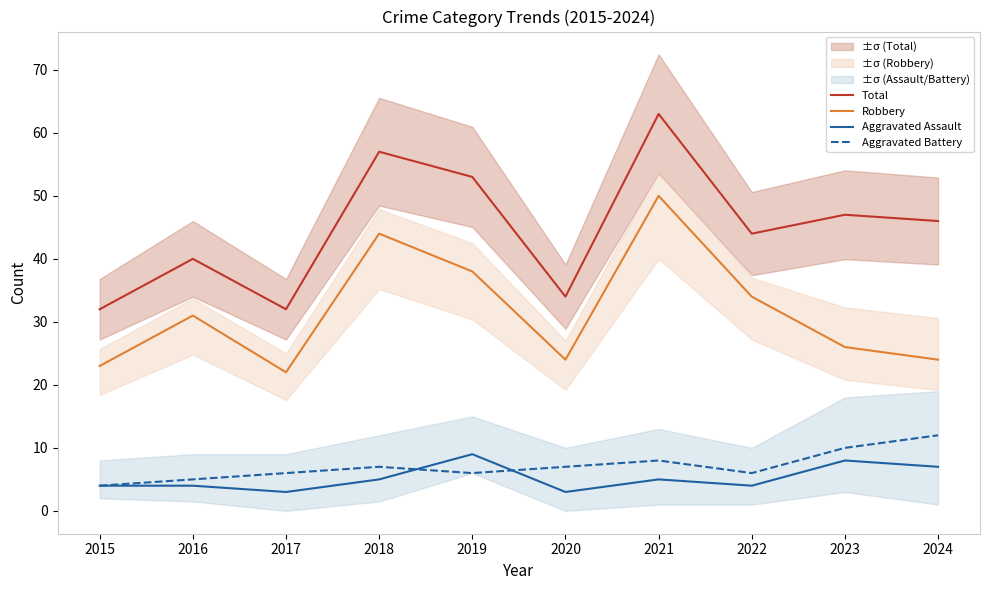

True or false: Aggravated Assault and Total intersect in this chart.

False